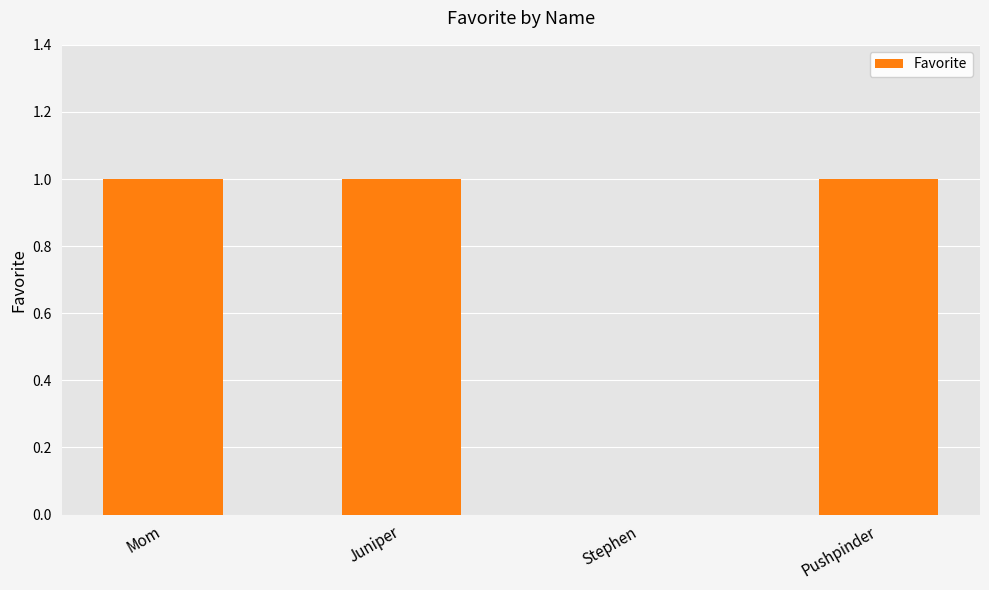

How many positive values are there?

3